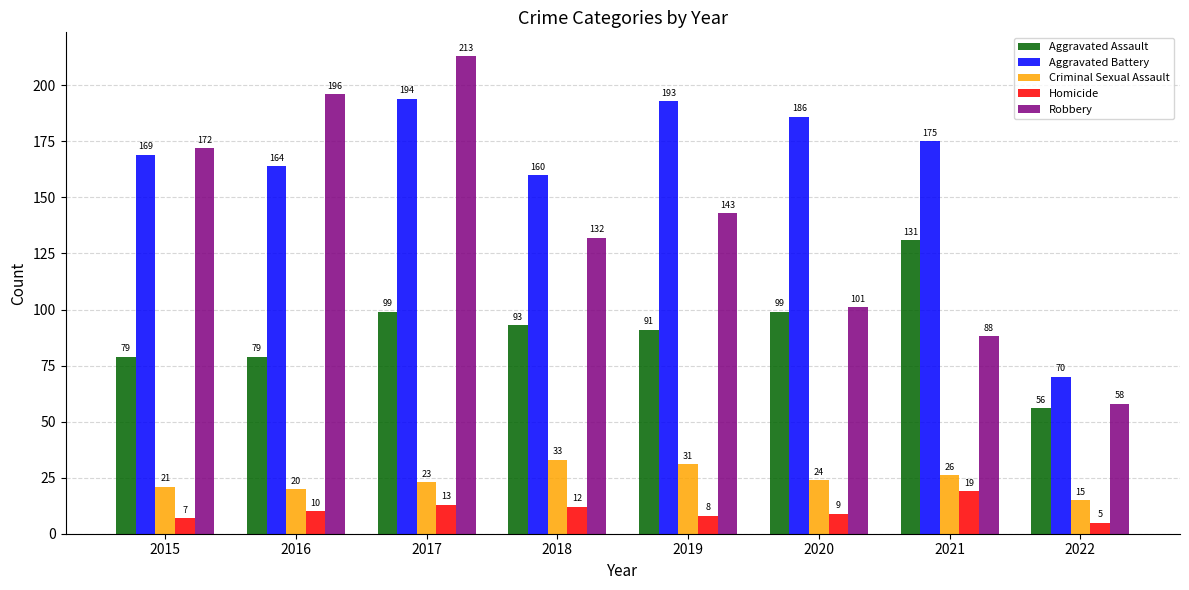

What is the value of the Aggravated Battery bar at the 1st from the left?

169